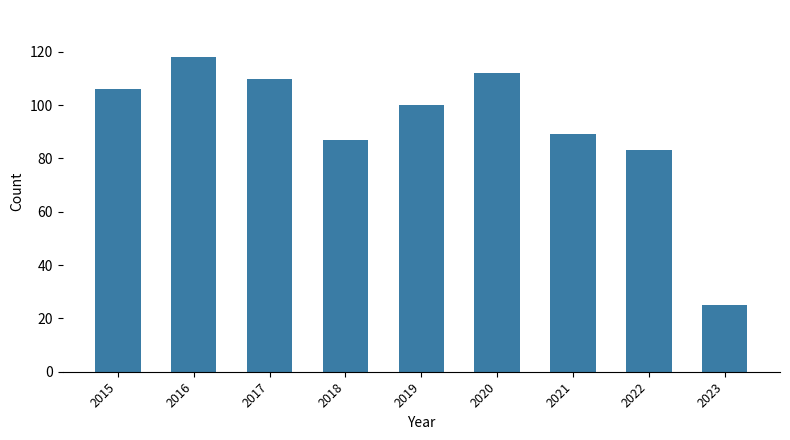

Read the value at 2019.

100